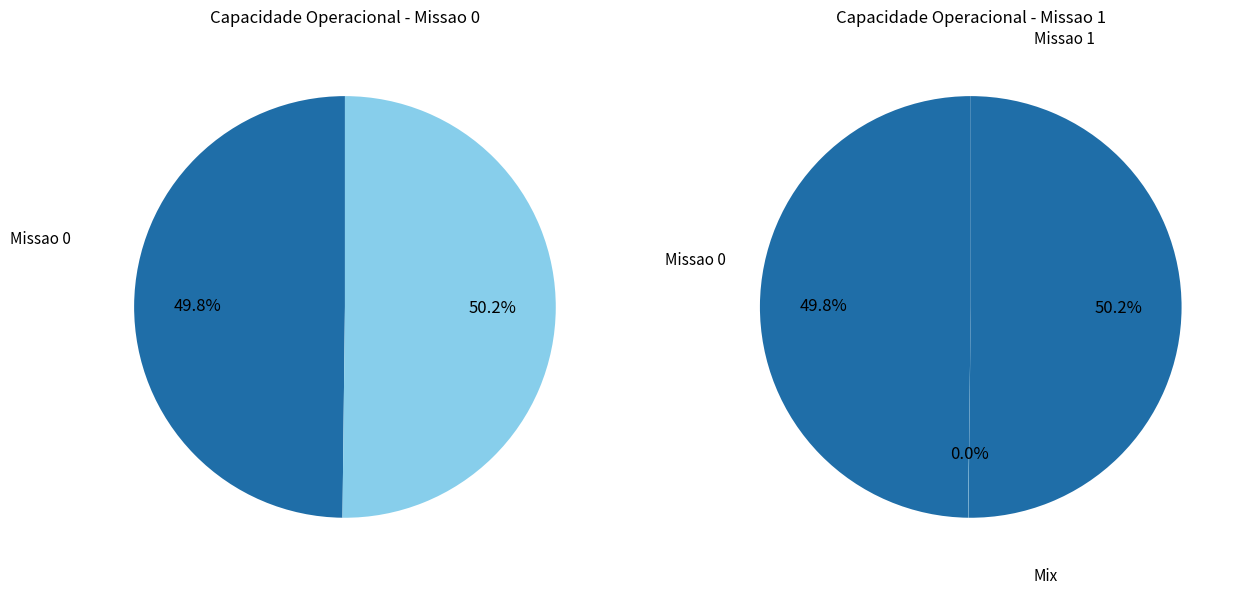

To the nearest percent, what portion does 0 represent?

50%